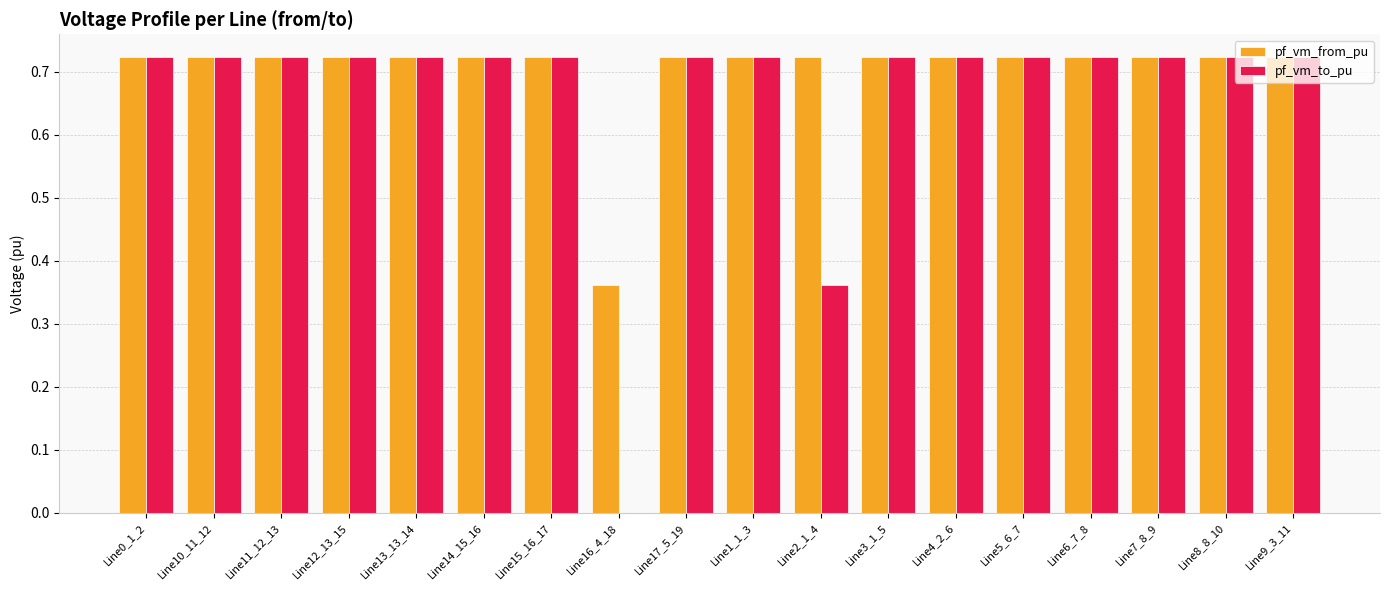

How many pf_vm_to_pu values are between 0 and 1?

18